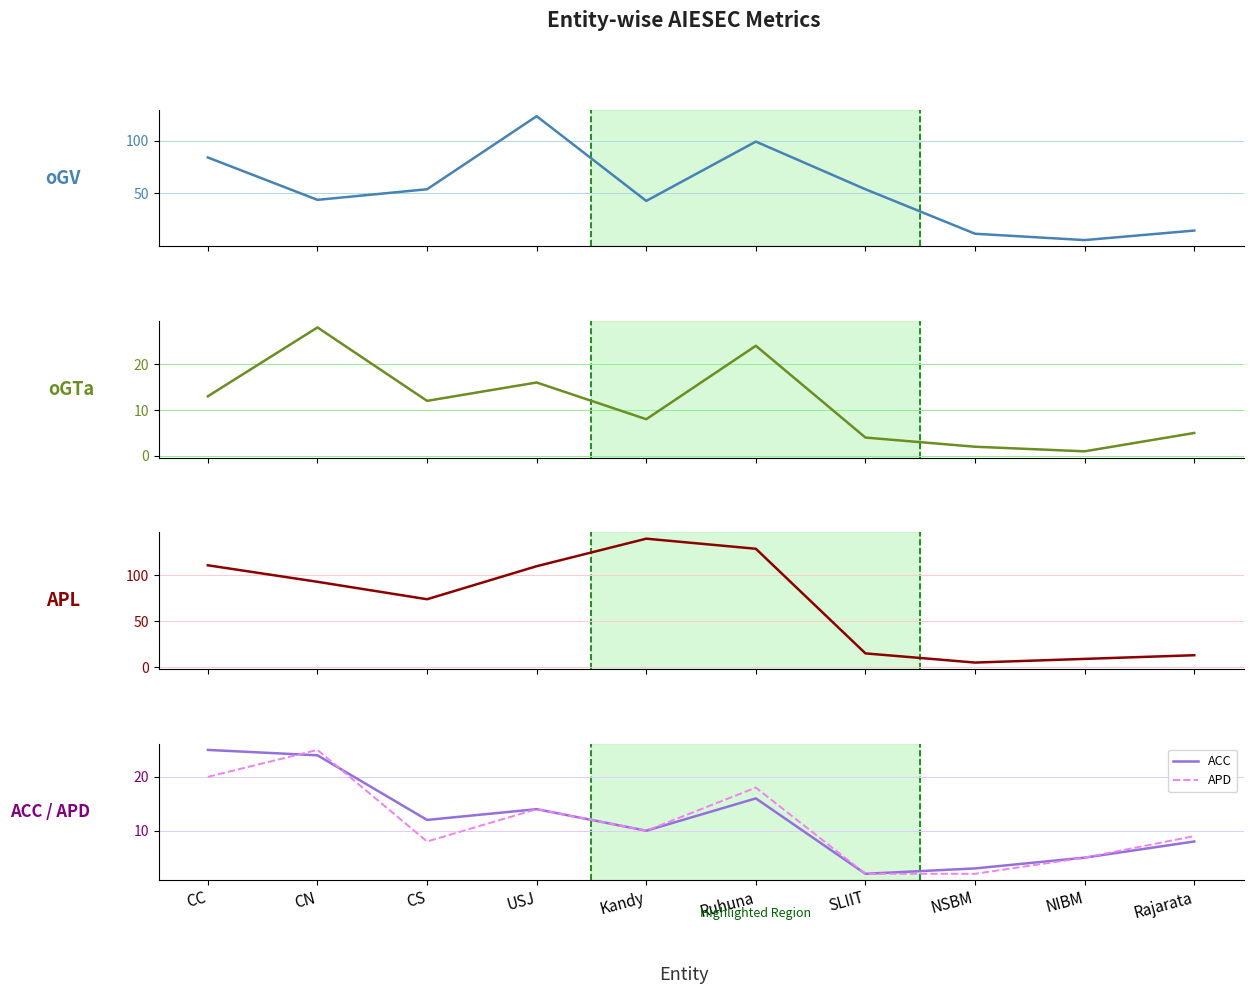

At which category is the sum across all series the highest?

Ruhuna